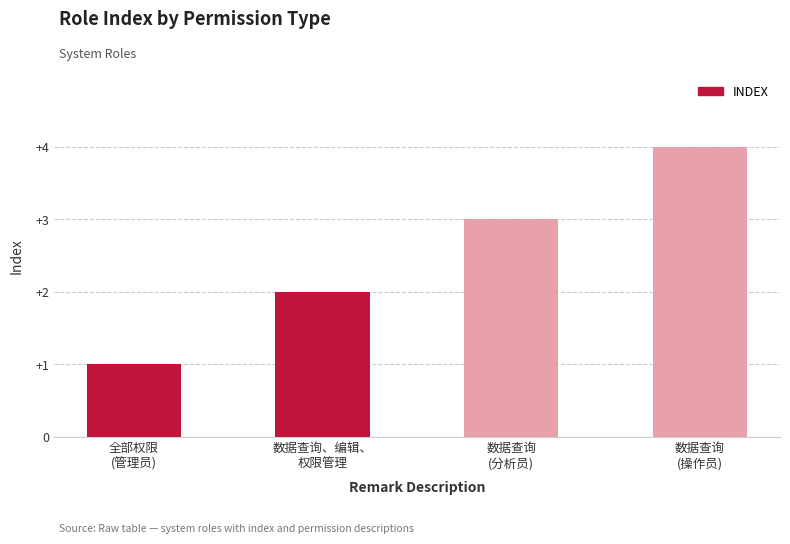

What position from the right is 数据查询
(操作员)?

1